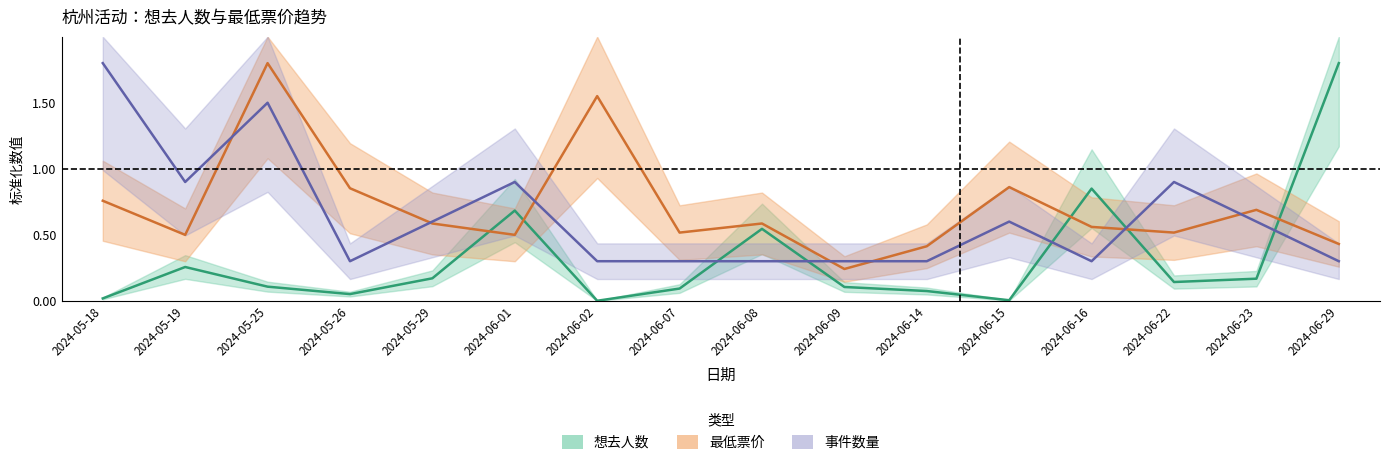

At which category is the sum across all series the highest?

2024-05-25